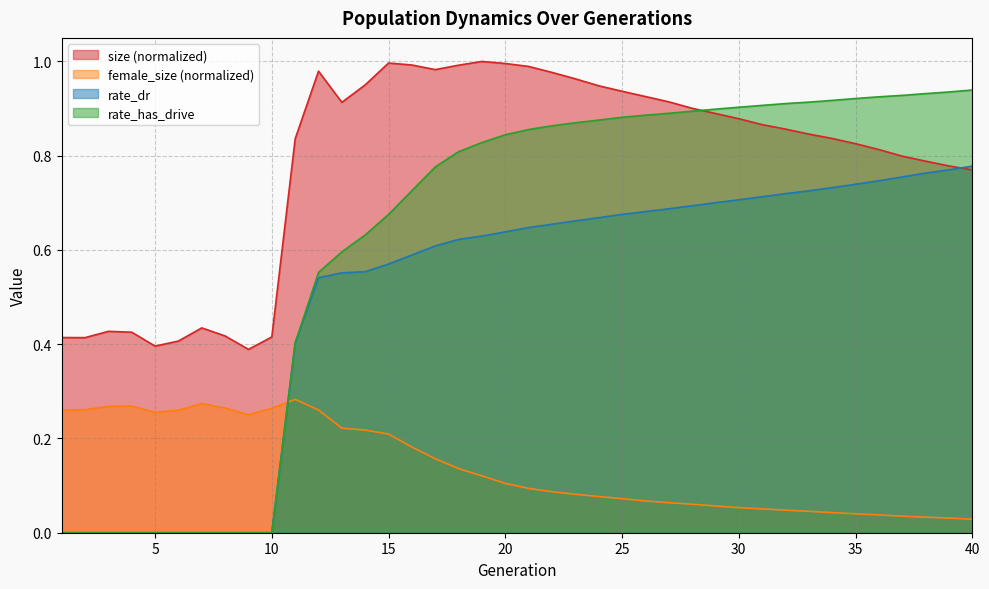

What value does the rate_has_drive series have at 30?

0.9